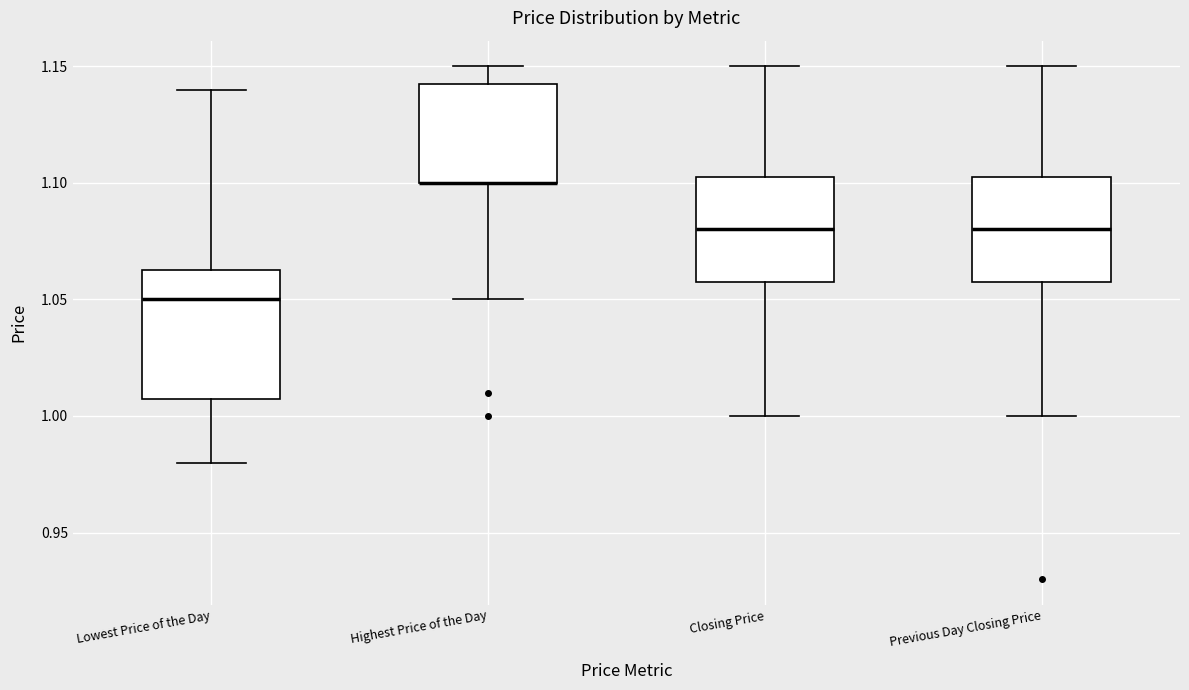

Where is the upper edge of the box for Highest Price of the Day on the y-axis? The values are not printed on the chart, so give them approximately, as read against the axis.

1.145